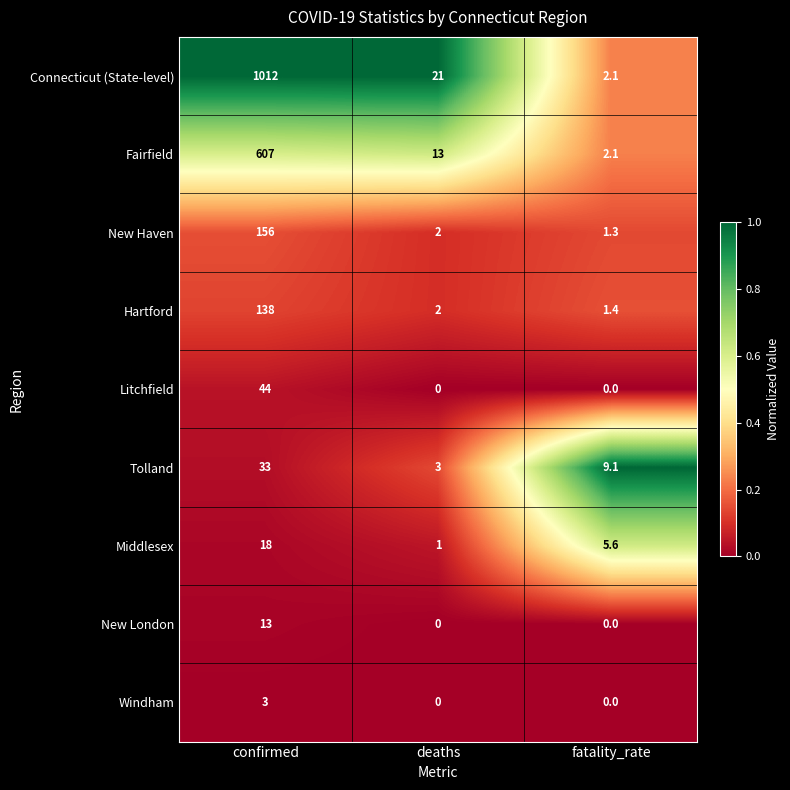

Reading right to left, extract all data points from this chart.

Connecticut (State-level): fatality_rate=2.1	deaths=21.0	confirmed=1012.0
Fairfield: fatality_rate=2.1	deaths=13.0	confirmed=607.0
New Haven: fatality_rate=1.3	deaths=2.0	confirmed=156.0
Hartford: fatality_rate=1.4	deaths=2.0	confirmed=138.0
Litchfield: fatality_rate=0.0	deaths=0.0	confirmed=44.0
Tolland: fatality_rate=9.1	deaths=3.0	confirmed=33.0
Middlesex: fatality_rate=5.6	deaths=1.0	confirmed=18.0
New London: fatality_rate=0.0	deaths=0.0	confirmed=13.0
Windham: fatality_rate=0.0	deaths=0.0	confirmed=3.0